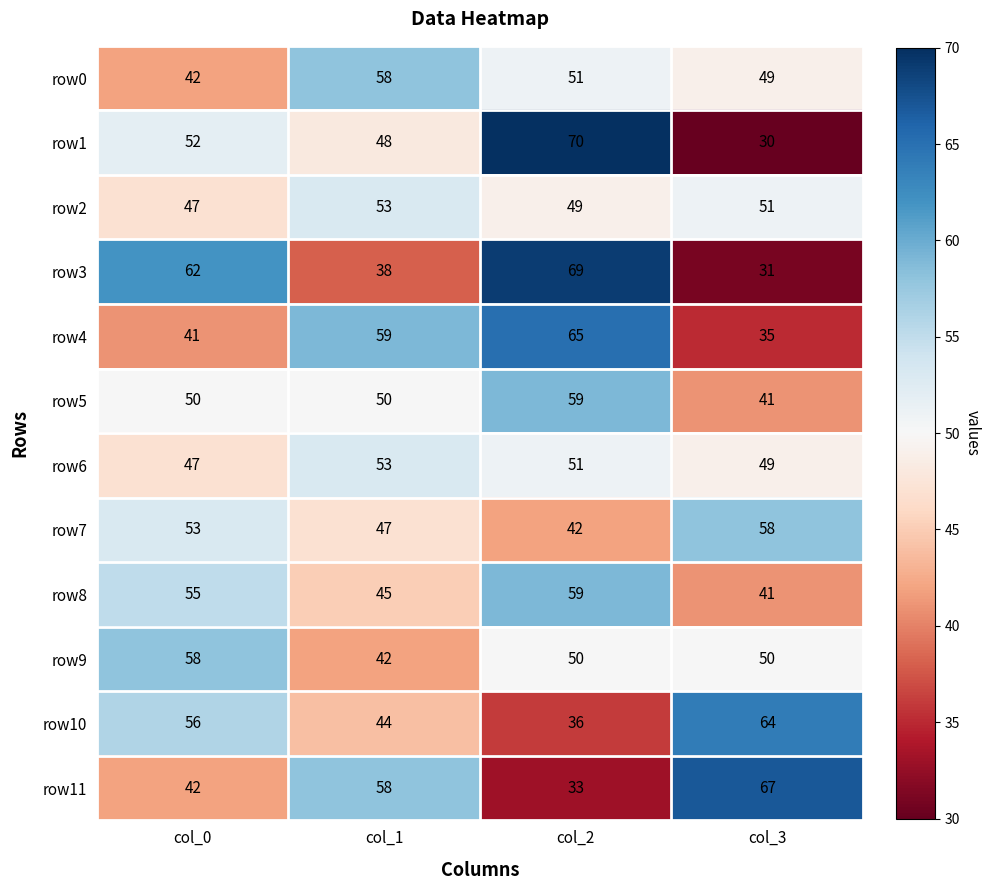

The row2 series shows 49 at col_2. True or false?

True